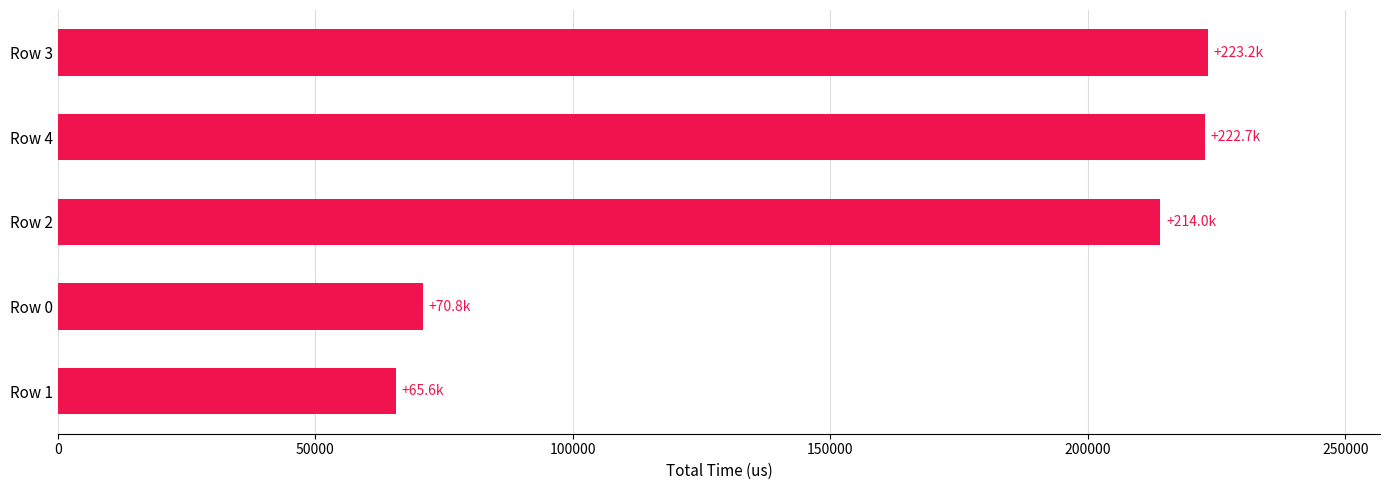

What is the difference between the second highest and minimum values?

157096